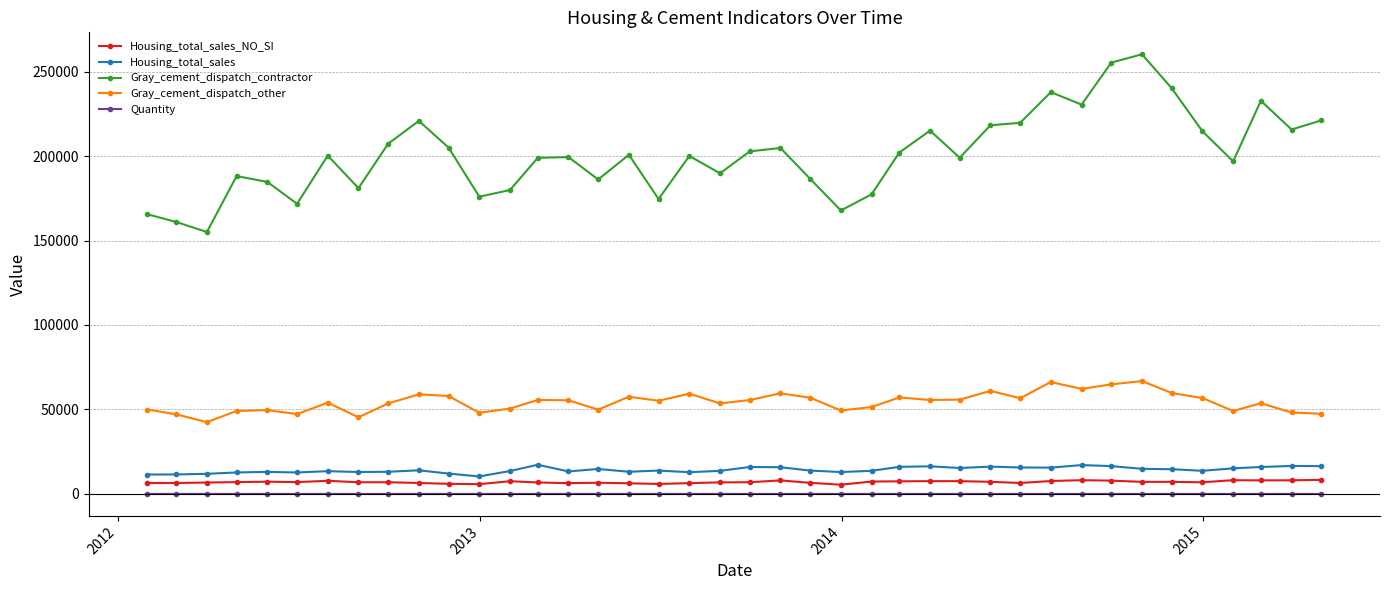

What is the highest value of the Housing_total_sales series?

17253.0